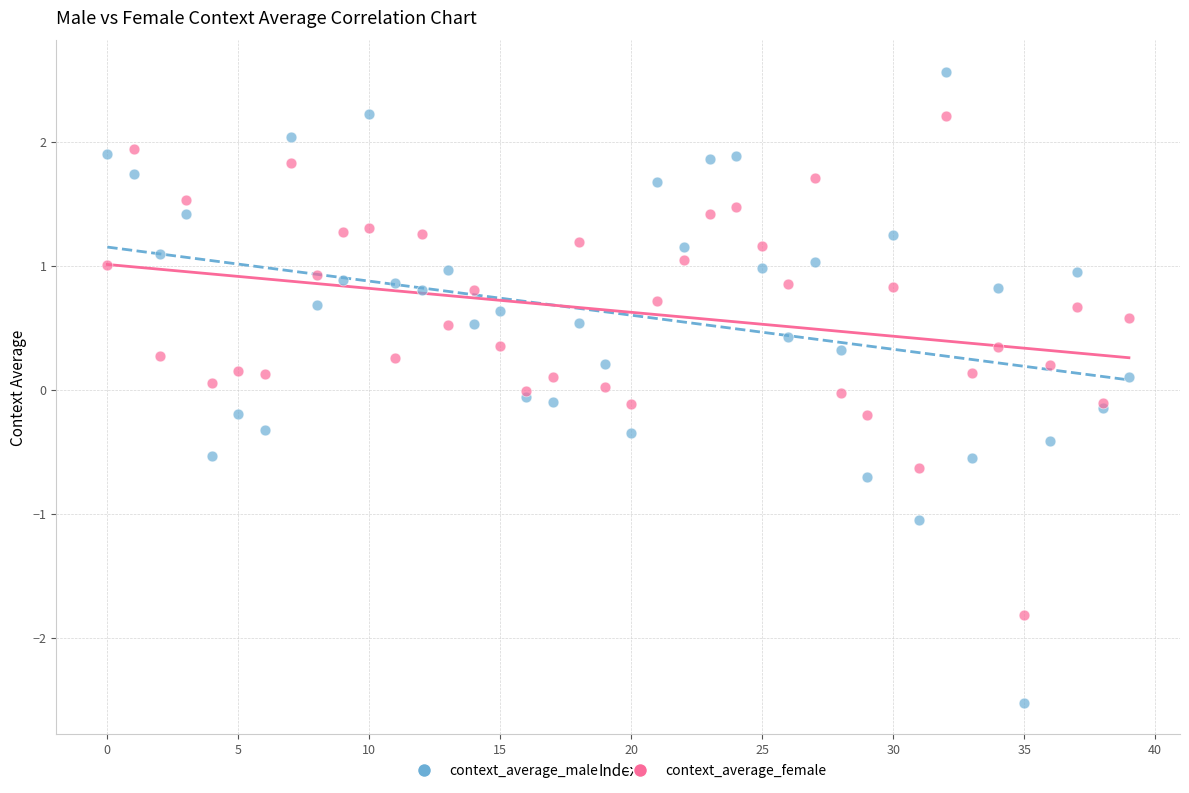

What are all the series names shown in the legend?

context_average_male, context_average_female